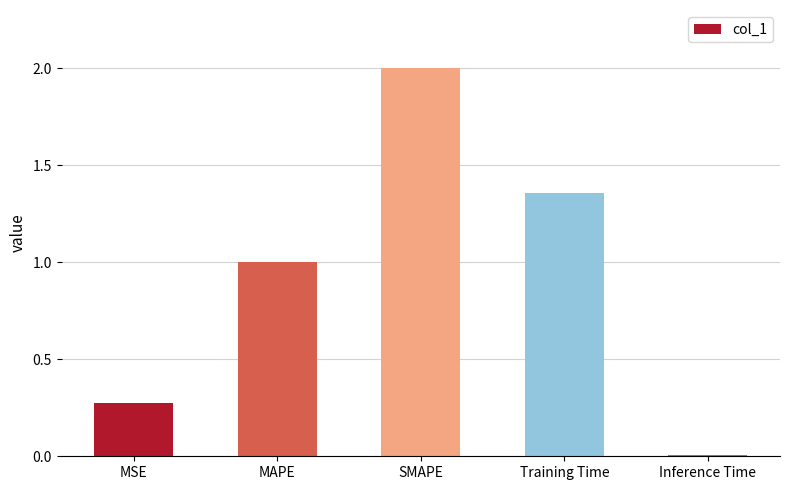

The value at MSE is 0.4. True or false?

False